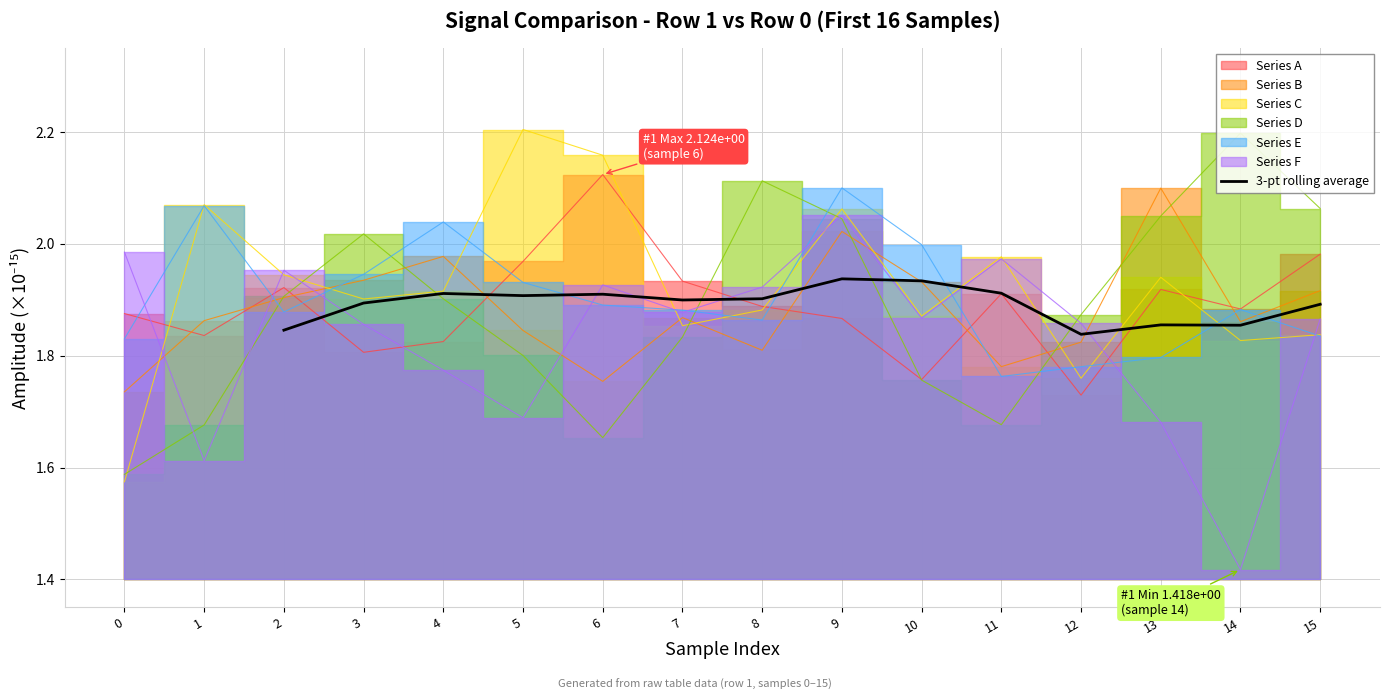

Is it true that 3-pt rolling average equals 1.3 at 4?

False